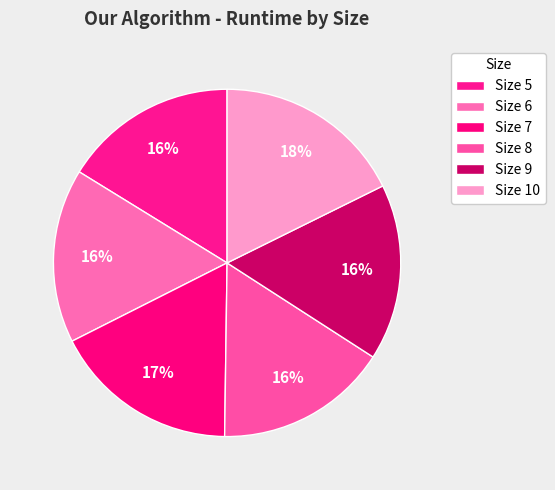

Is it true that Size 9 is 9% of the pie?

False